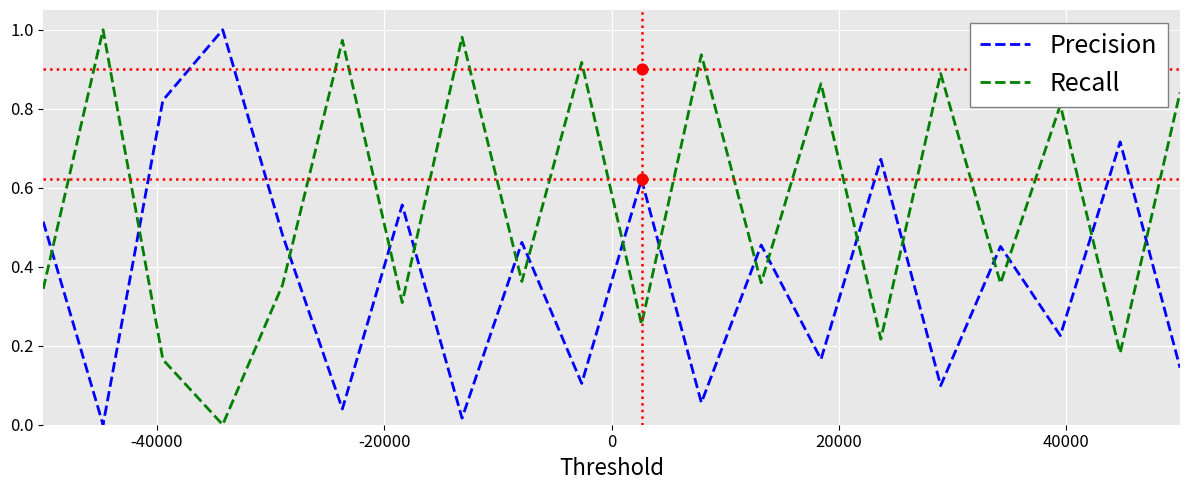

Which series has the largest Y range (max minus min)?

Precision